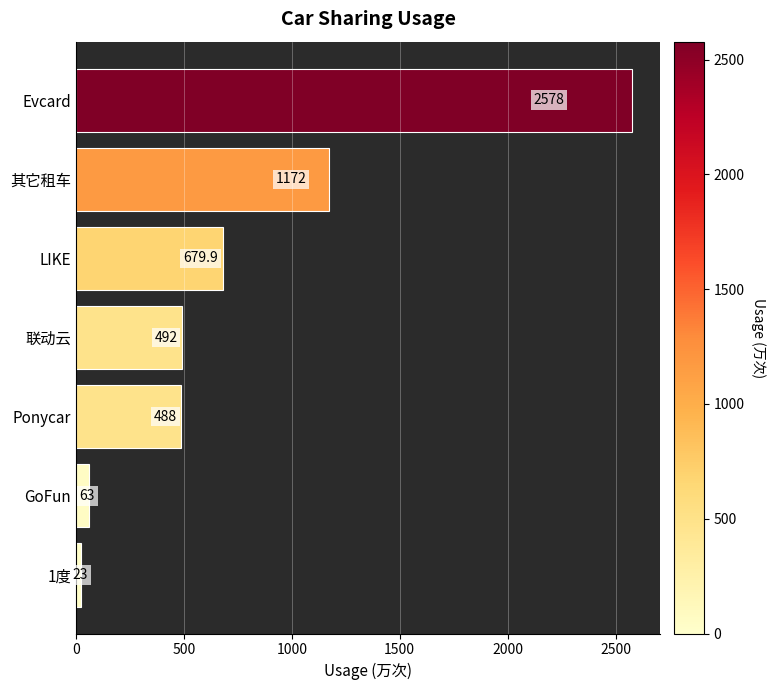

Reading top to bottom, extract all data points from this chart.

Evcard=2578.0	其它租车=1172.0	LIKE=679.9	联动云=492.0	Ponycar=488.0	GoFun=63.0	1度=23.0